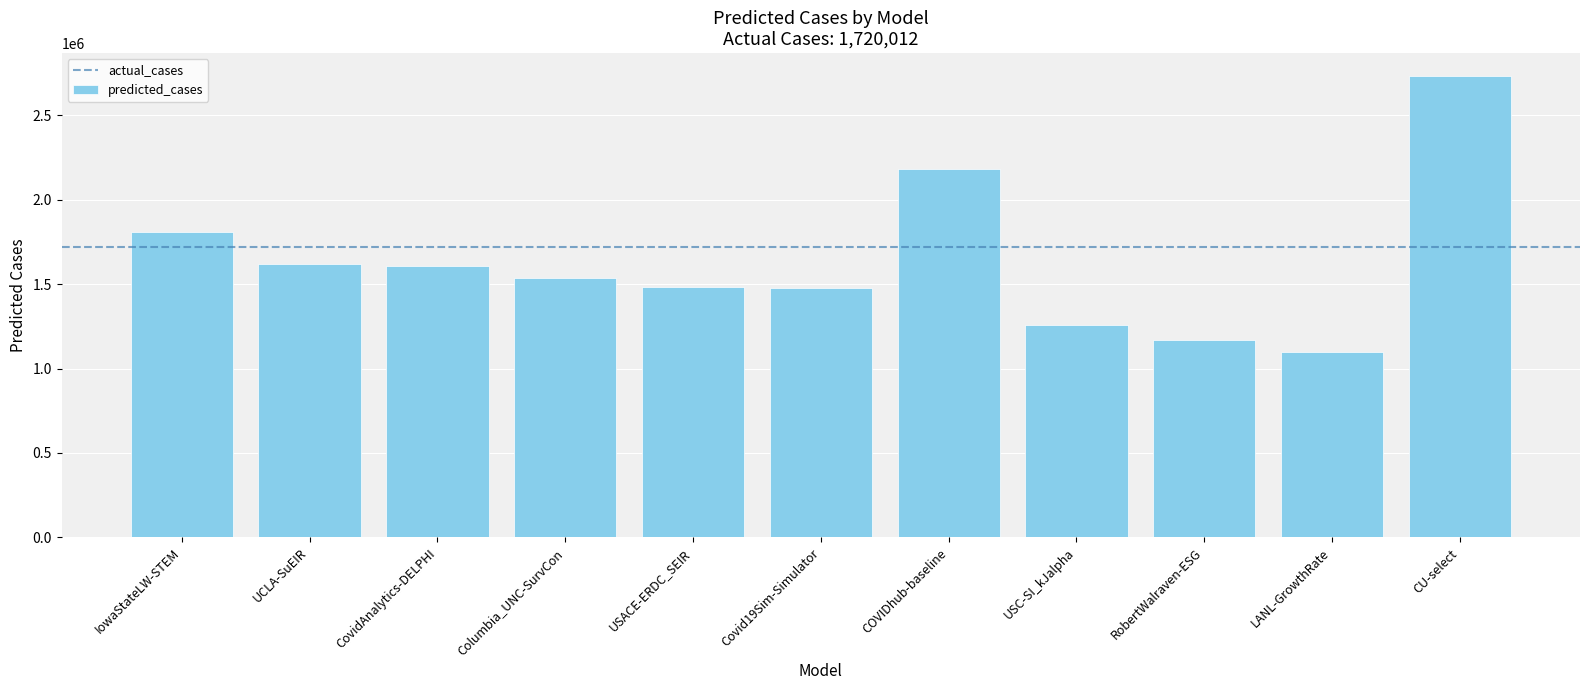

Which category has the lowest value across all series?

LANL-GrowthRate